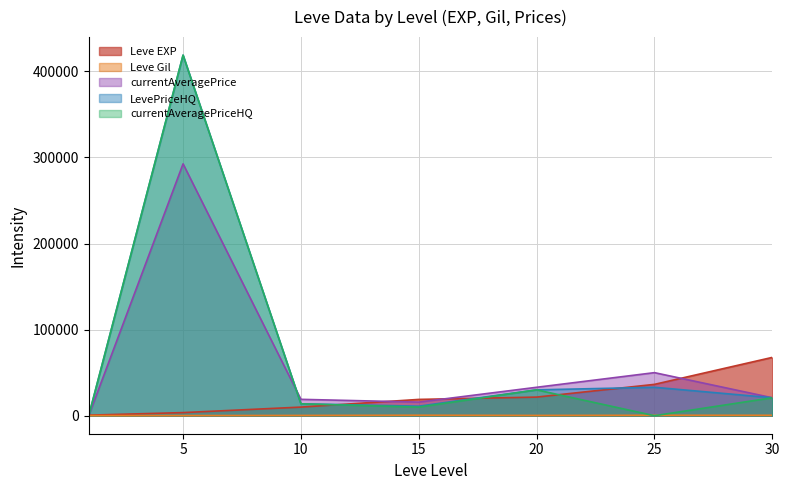

Rank the series by their maximum value, from lowest to highest.

Leve Gil, Leve EXP, currentAveragePrice, LevePriceHQ, currentAveragePriceHQ